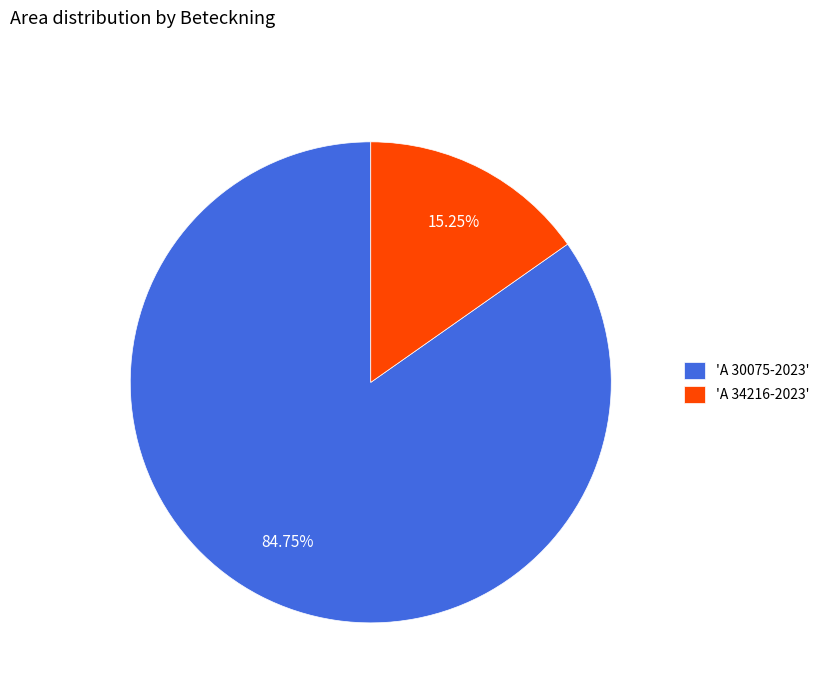

Which category accounts for the majority?

'A 30075-2023'